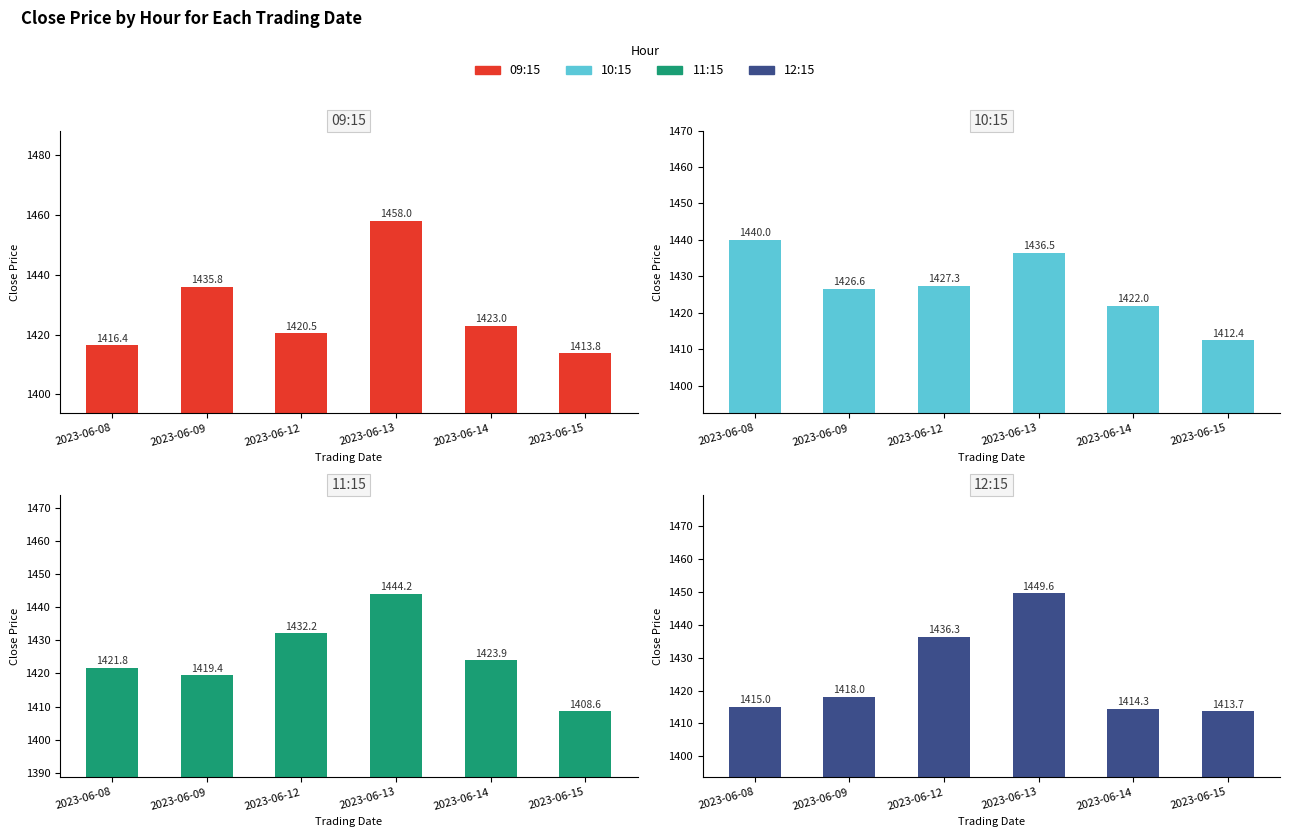

What is the minimum value for 10:15?

1412.4